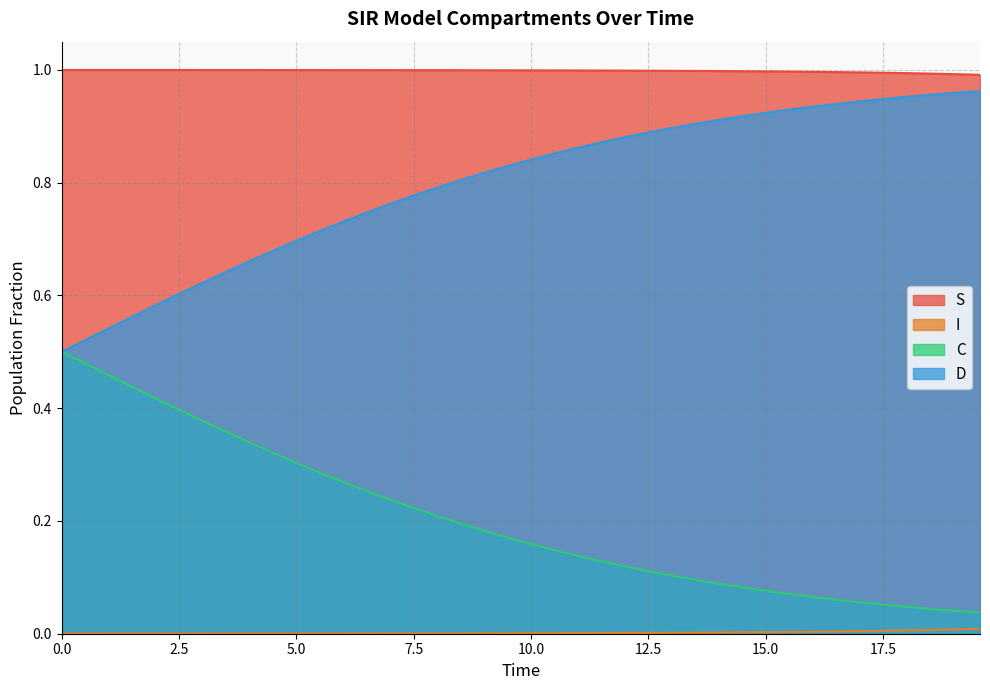

True or false: S and C intersect in this chart.

False